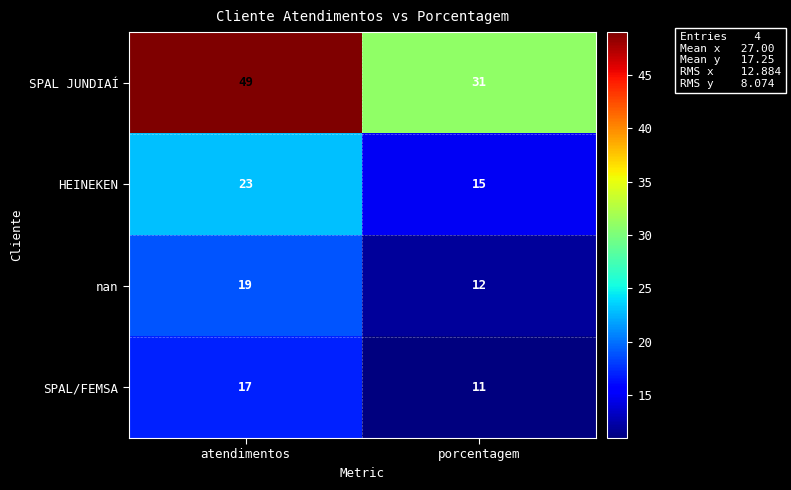

Where is nan nearest to the value 15?

porcentagem